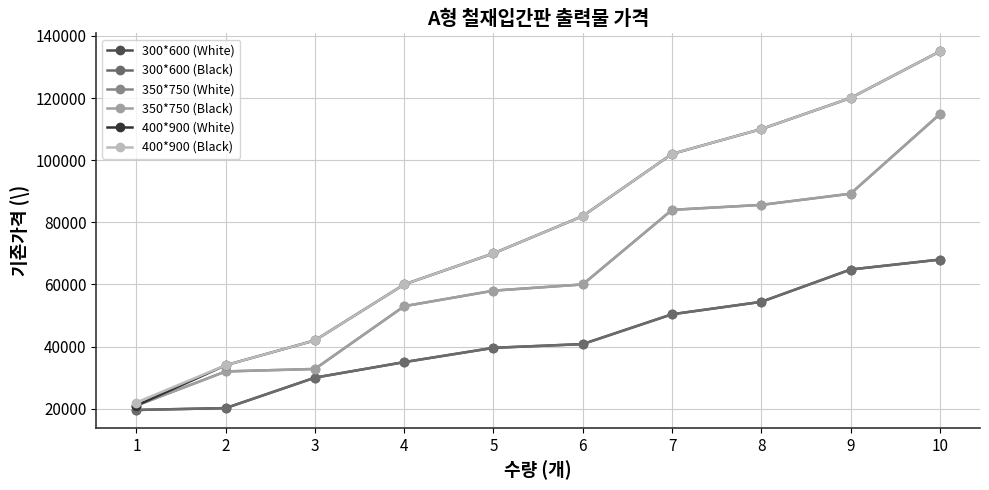

Does the chart have visible grid lines?

Yes